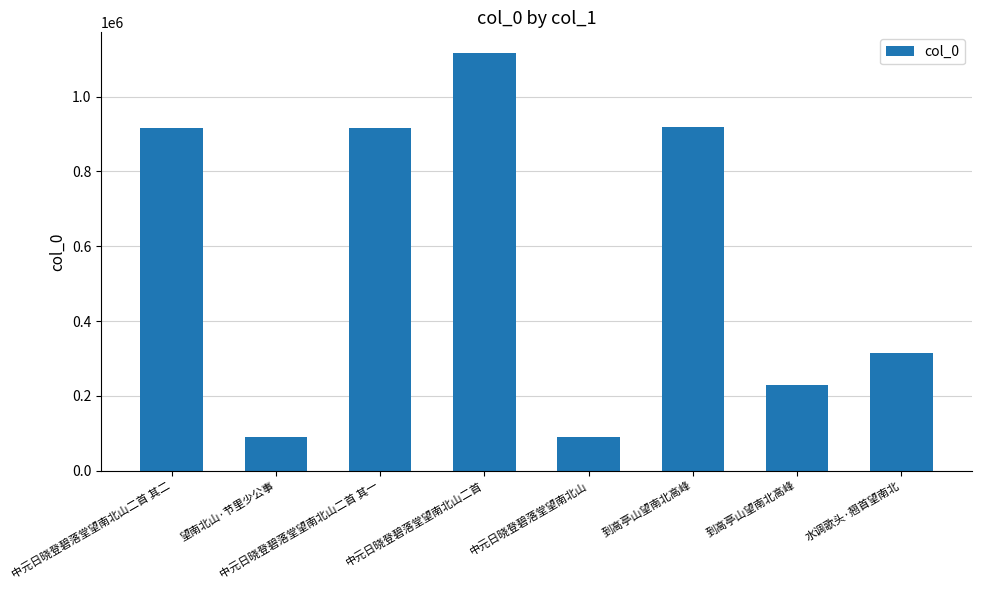

What is the greatest value displayed?

1115820